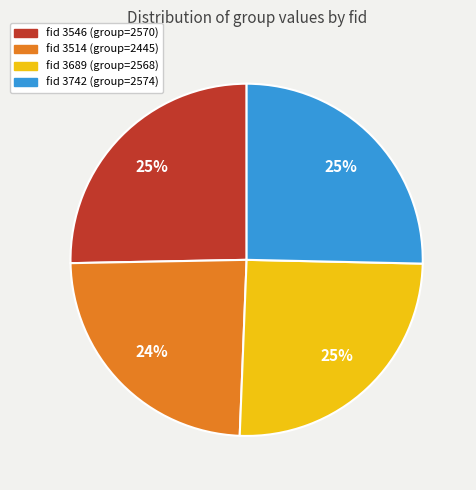

Does any single category account for the majority?

No